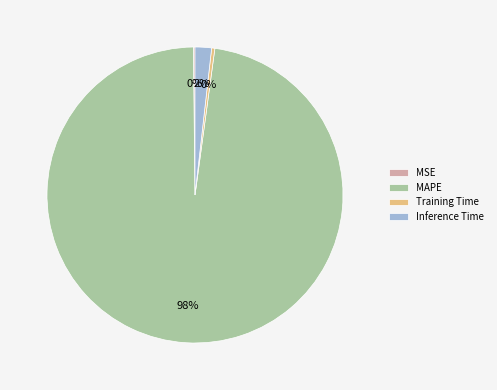

Which category has the biggest portion of the pie?

MAPE